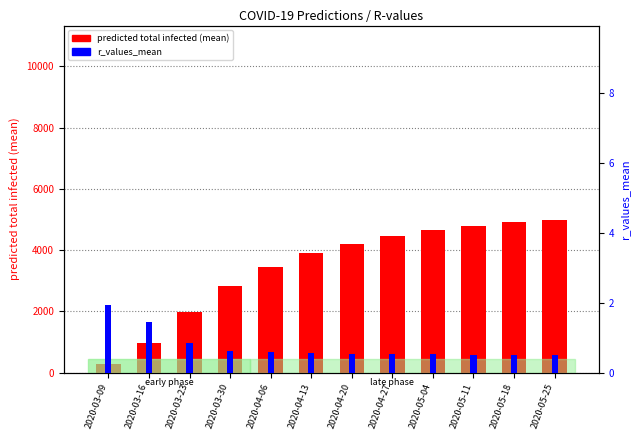

Reading right to left, what are all the values shown in this chart?

predicted_total_infected_mean: 5000.0	4920.0	4800.0	4650.0	4450.0	4200.0	3900.0	3444.0	2843.0	1981.0	956.0	285.0
r_values_mean: 0.5	0.5	0.5	0.5	0.5	0.6	0.6	0.6	0.6	0.8	1.4	1.9